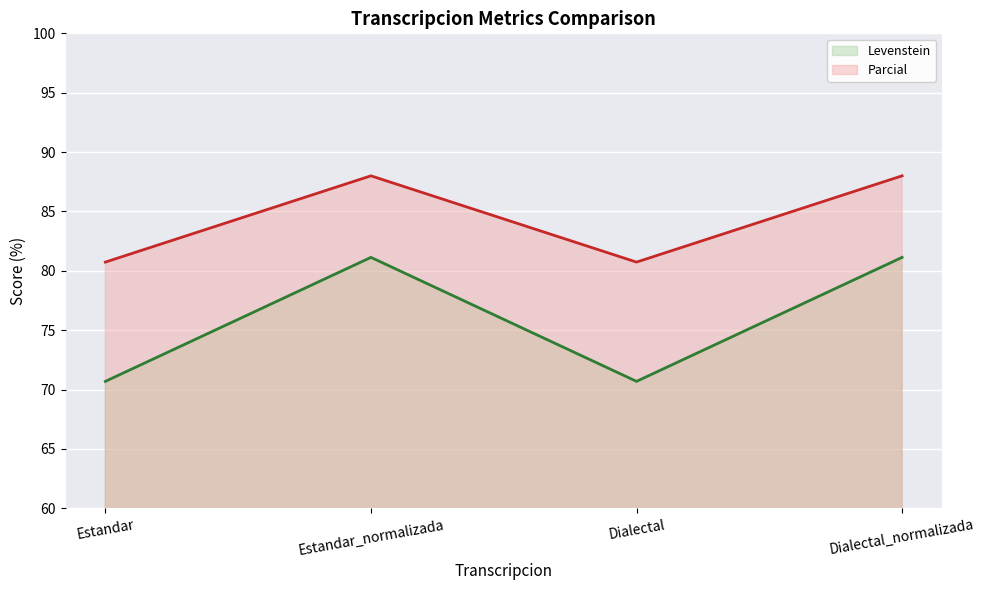

Rank the series by their maximum value, from highest to lowest.

Parcial, Levenstein